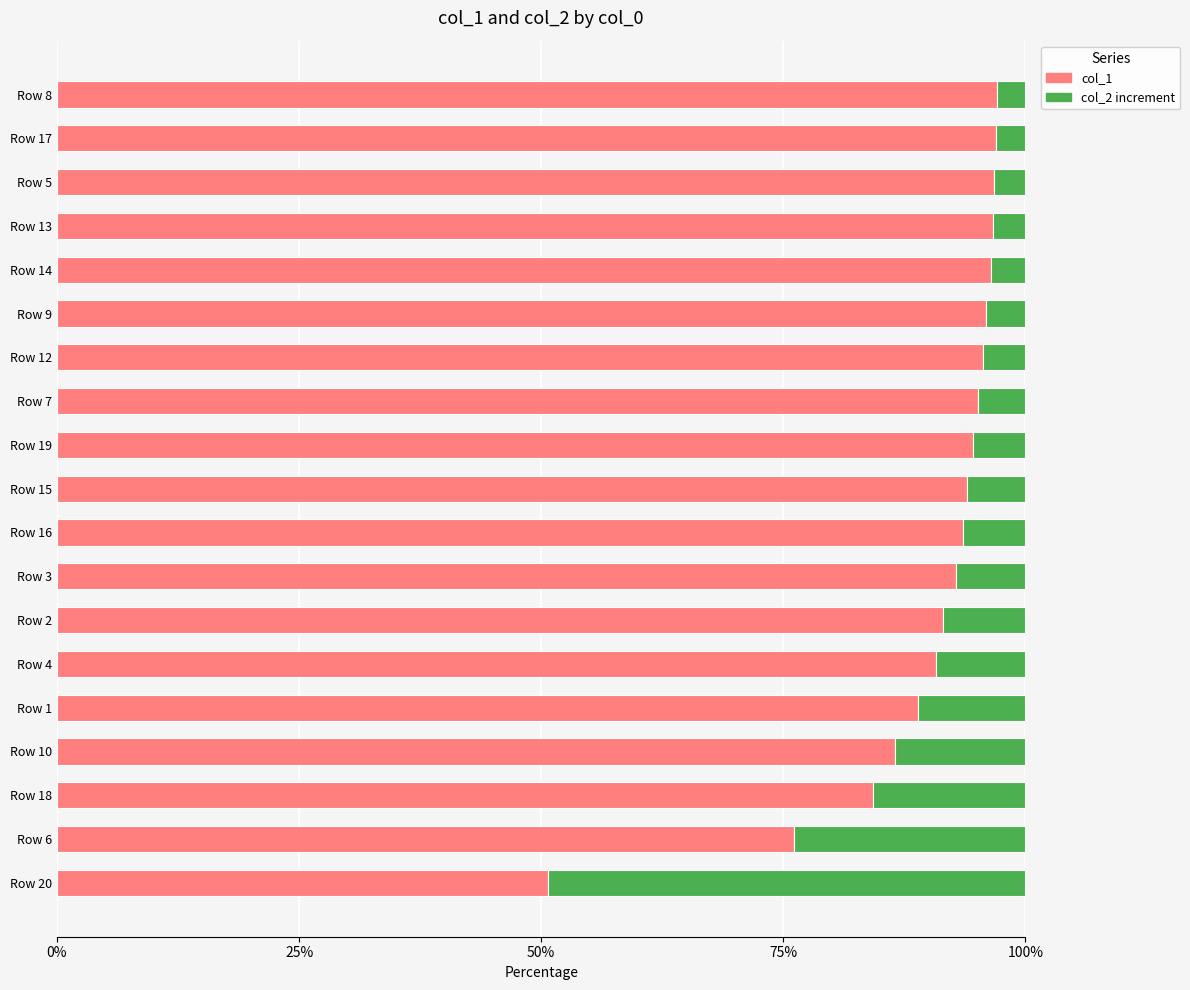

What is the maximum value for col_1?

97.1